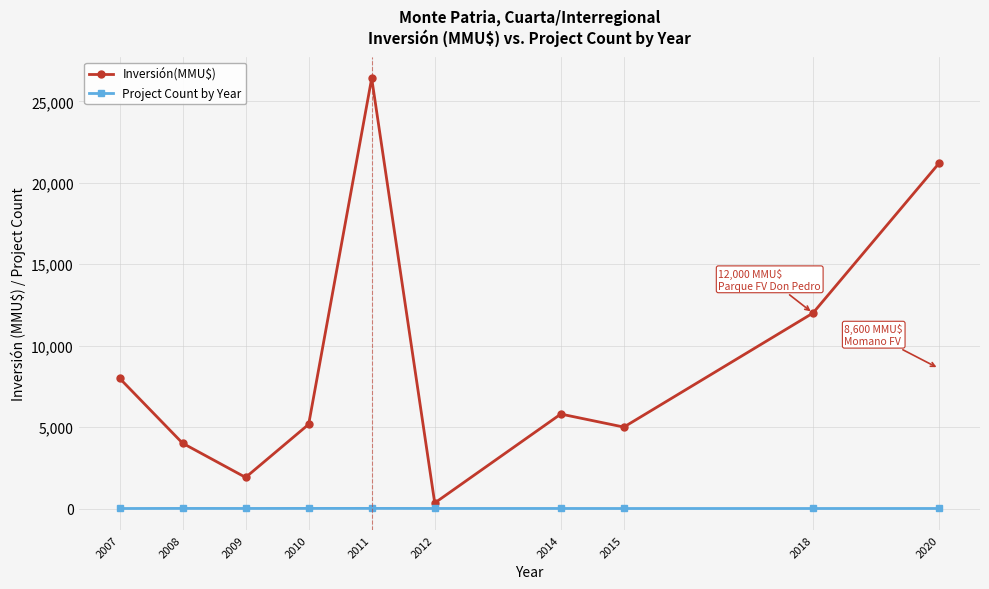

Where is the first local maximum for Inversión(MMU$)?

2011